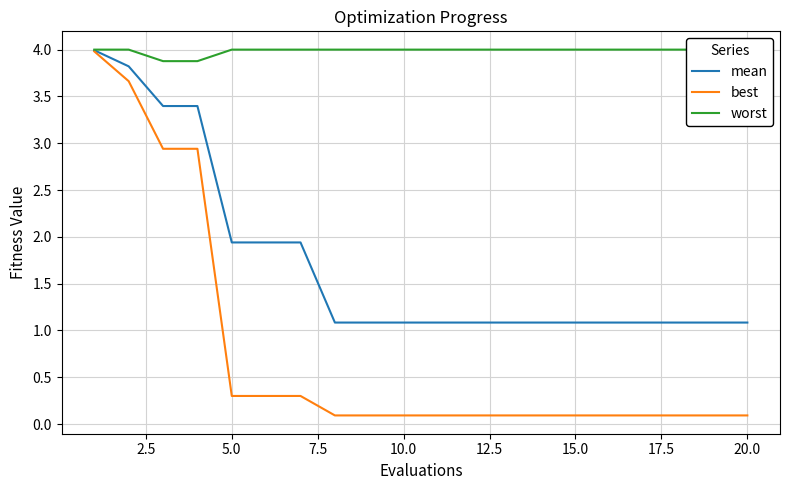

Reading right to left, transcribe all the data shown in this chart.

mean: 1.1	1.1	1.1	1.1	1.1	1.1	1.1	1.1	1.1	1.1	1.1	1.1	1.1	1.9	1.9	1.9	3.4	3.4	3.8	4.0
best: 0.1	0.1	0.1	0.1	0.1	0.1	0.1	0.1	0.1	0.1	0.1	0.1	0.1	0.3	0.3	0.3	2.9	2.9	3.7	4.0
worst: 4.0	4.0	4.0	4.0	4.0	4.0	4.0	4.0	4.0	4.0	4.0	4.0	4.0	4.0	4.0	4.0	3.9	3.9	4.0	4.0